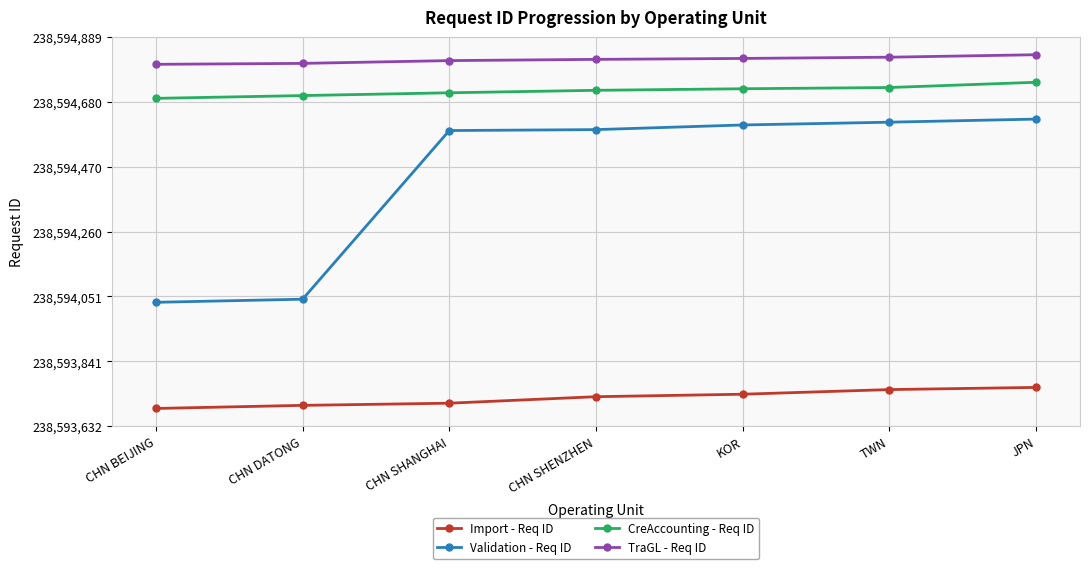

What is the difference between the maximum and minimum values in the CreAccounting - Req ID series?

52